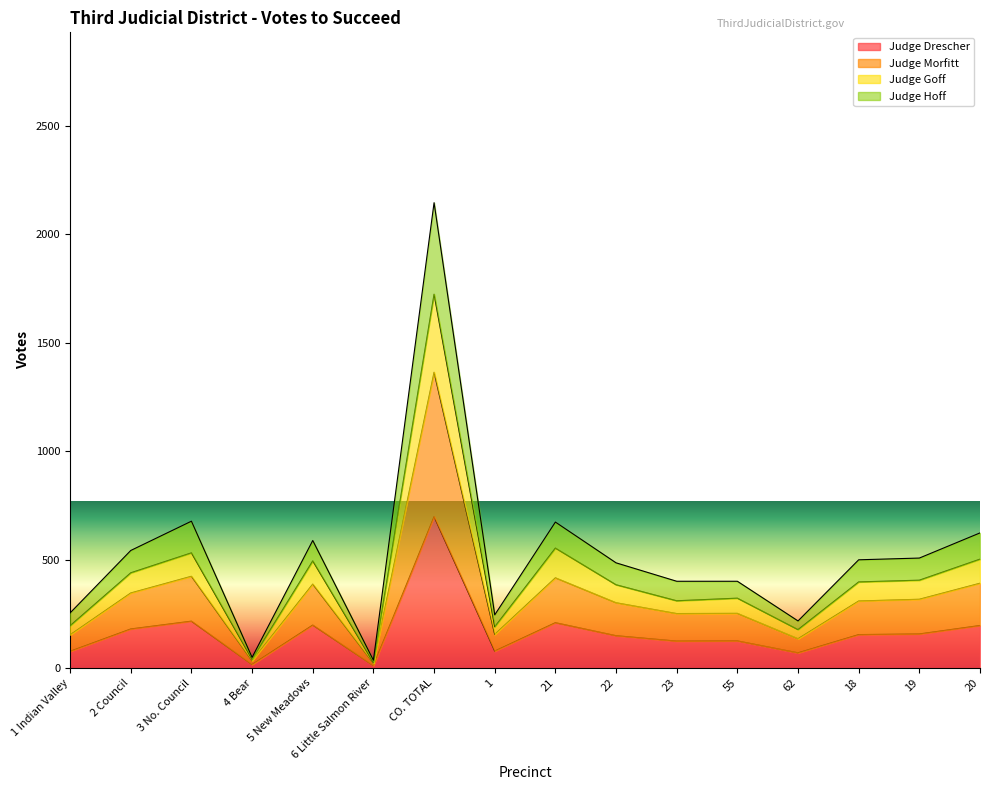

Between 55 and CO. TOTAL, which is larger?

CO. TOTAL